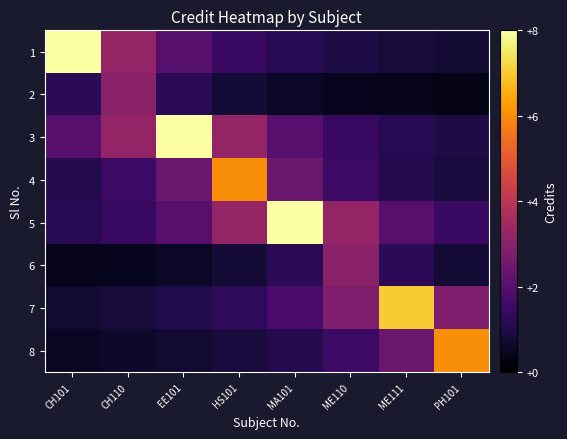

List the series in order of their peak value, lowest first.

2, 6, 4, 8, 7, 1, 3, 5